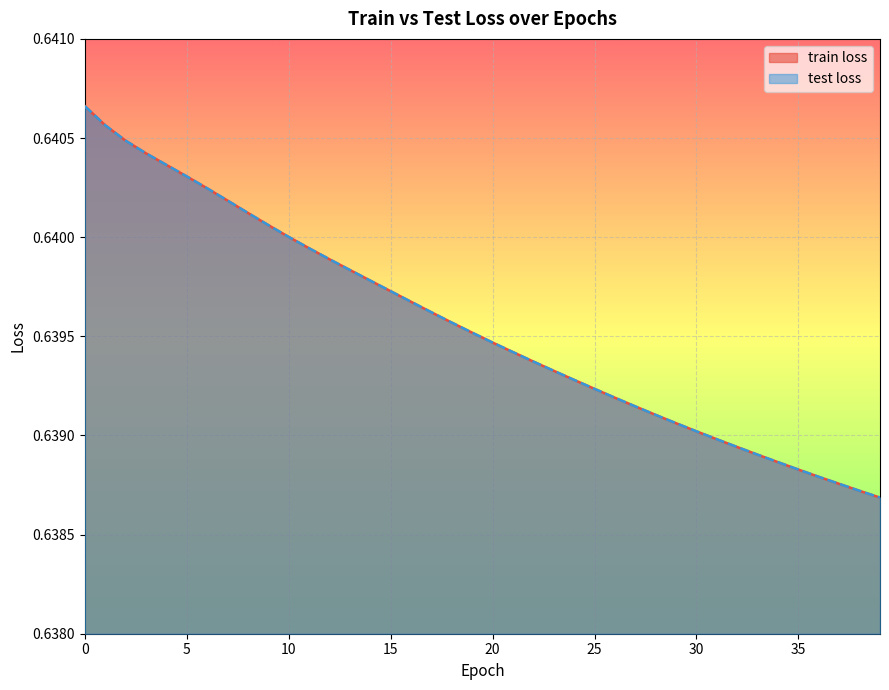

Which has a higher value, 2 or 3?

2